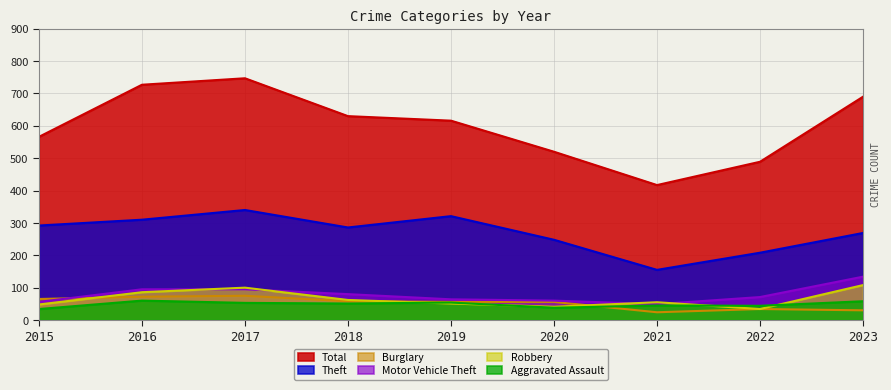

The value of Total at 2016 is 727. True or false?

True